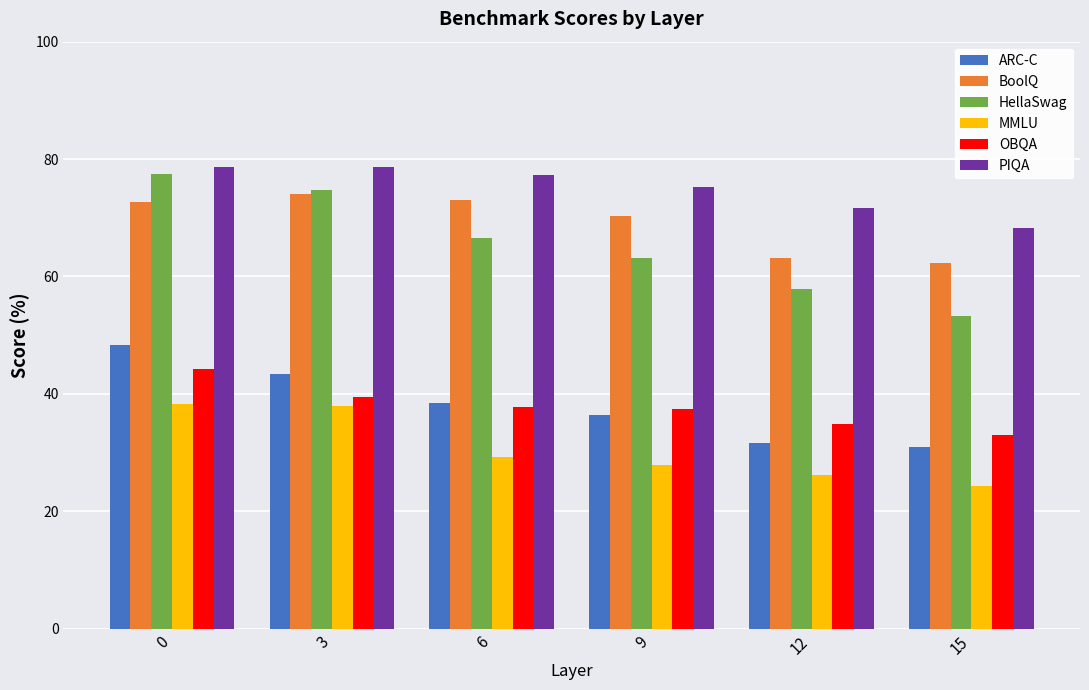

What is the value of the BoolQ bar at the 1st from the left?

72.7